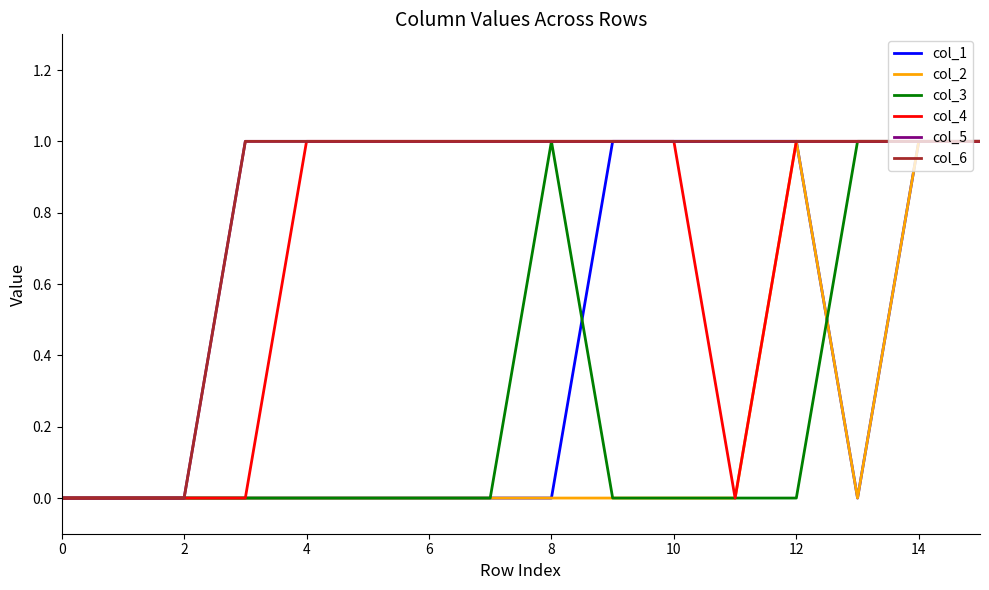

Is this an area chart (filled region under the line)?

No